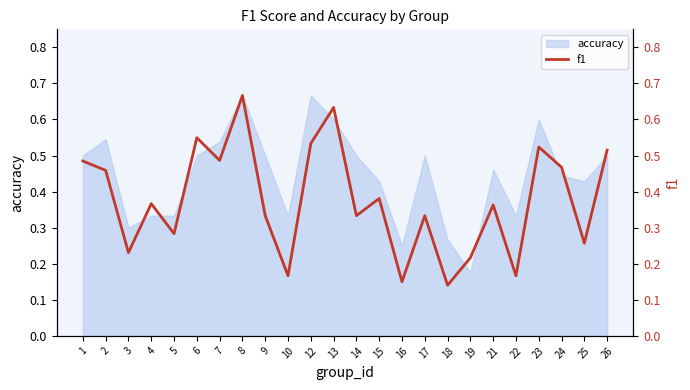

What is the maximum value shown in the chart?

0.7